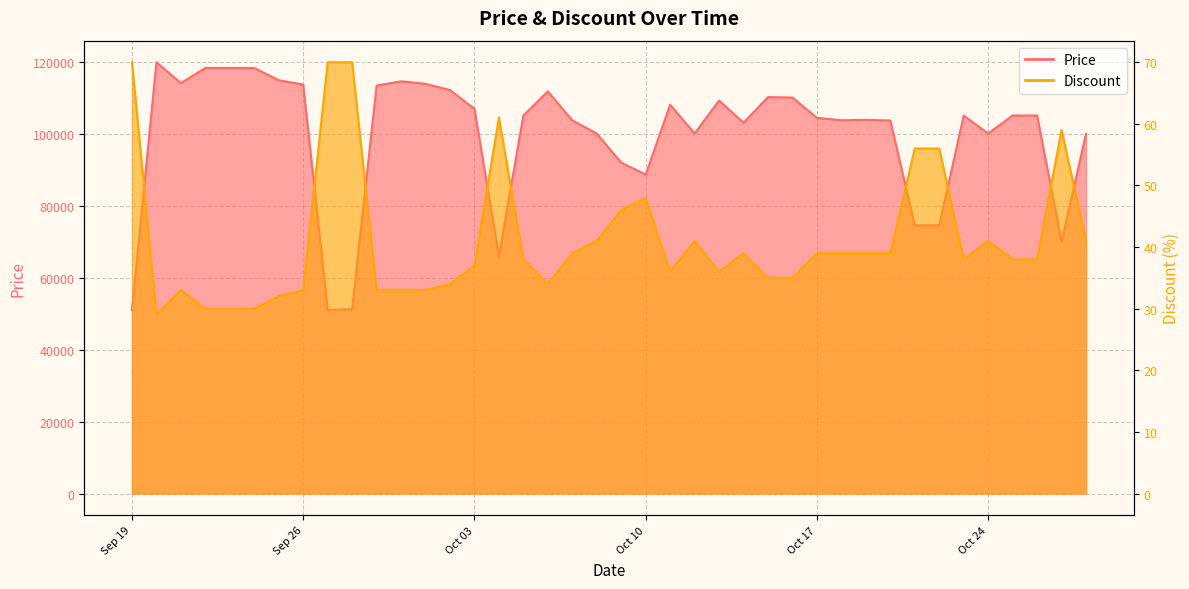

Which has a higher value, 2023-09-21 or 2023-10-27?

2023-09-21